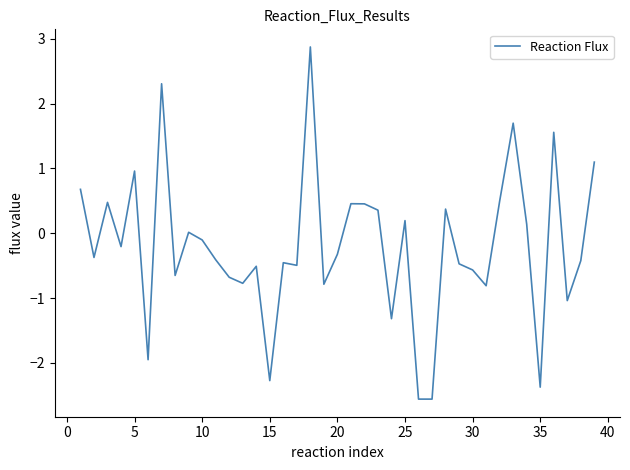

What is the greatest value displayed?

2.9